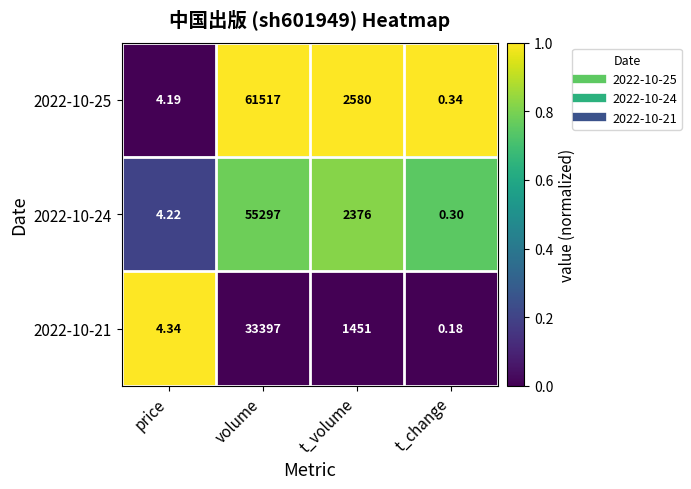

At which category is the sum across all series the highest?

volume